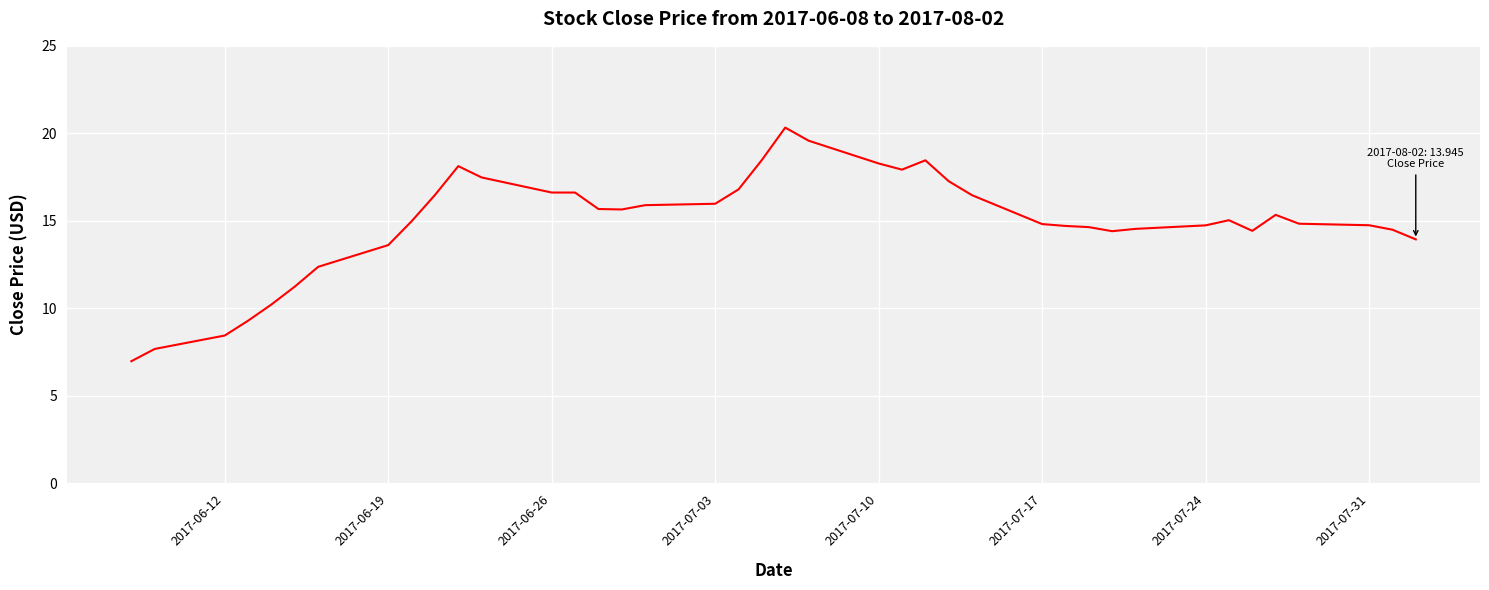

What is the minimum value shown in the chart?

7.0